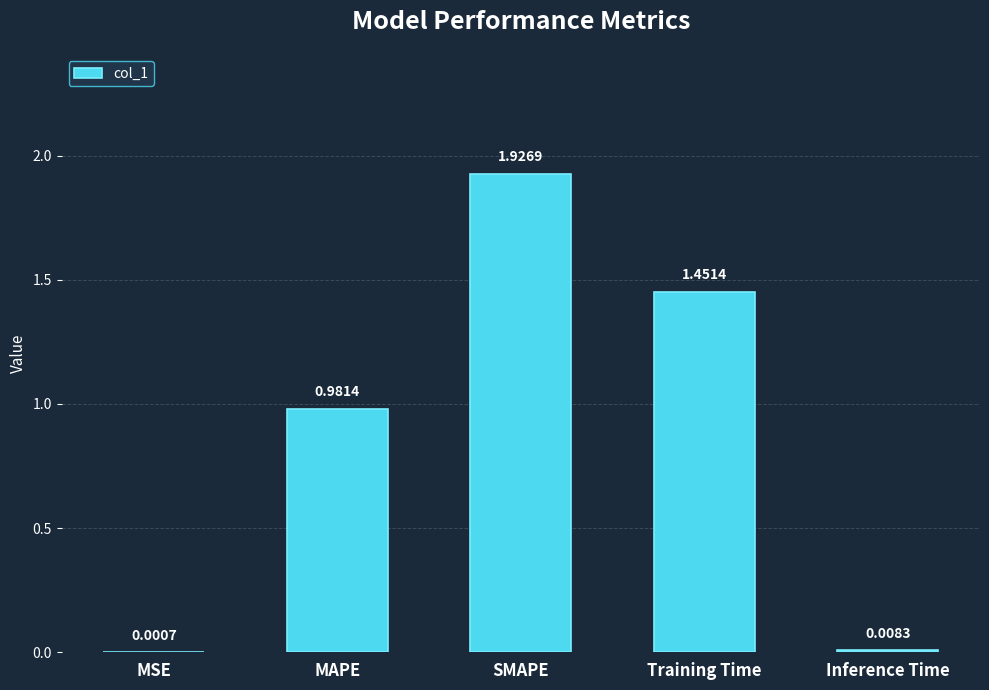

What is the change in value from MSE to Training Time?

+1.5